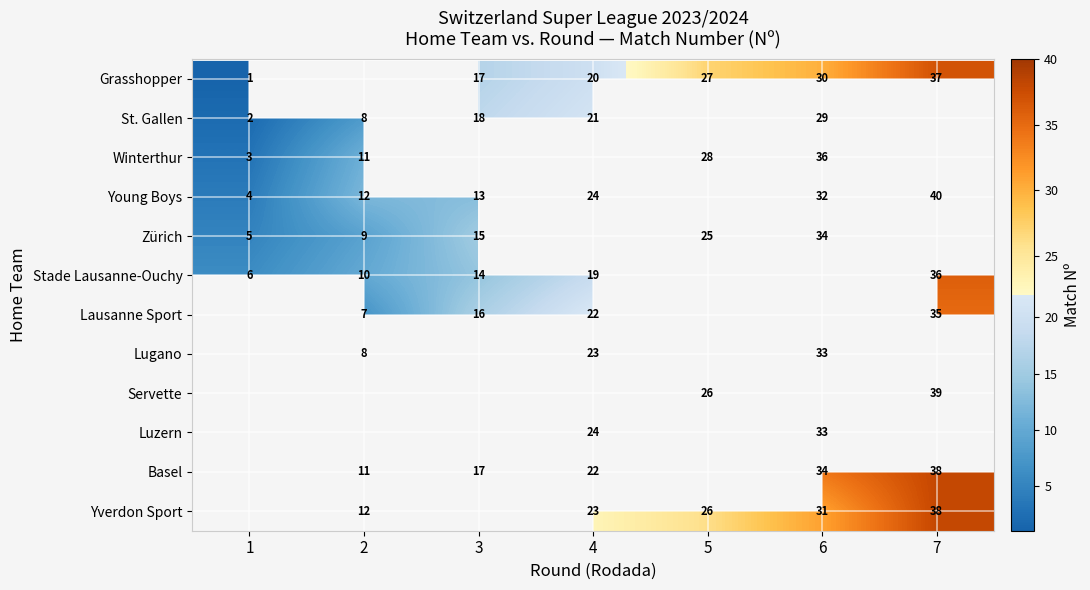

Rank the series by their maximum value, from highest to lowest.

Young Boys, Grasshopper, Winterthur, Stade Lausanne-Ouchy, St. Gallen, Lausanne Sport, Lugano, Servette, Luzern, Basel, Yverdon Sport, Zürich